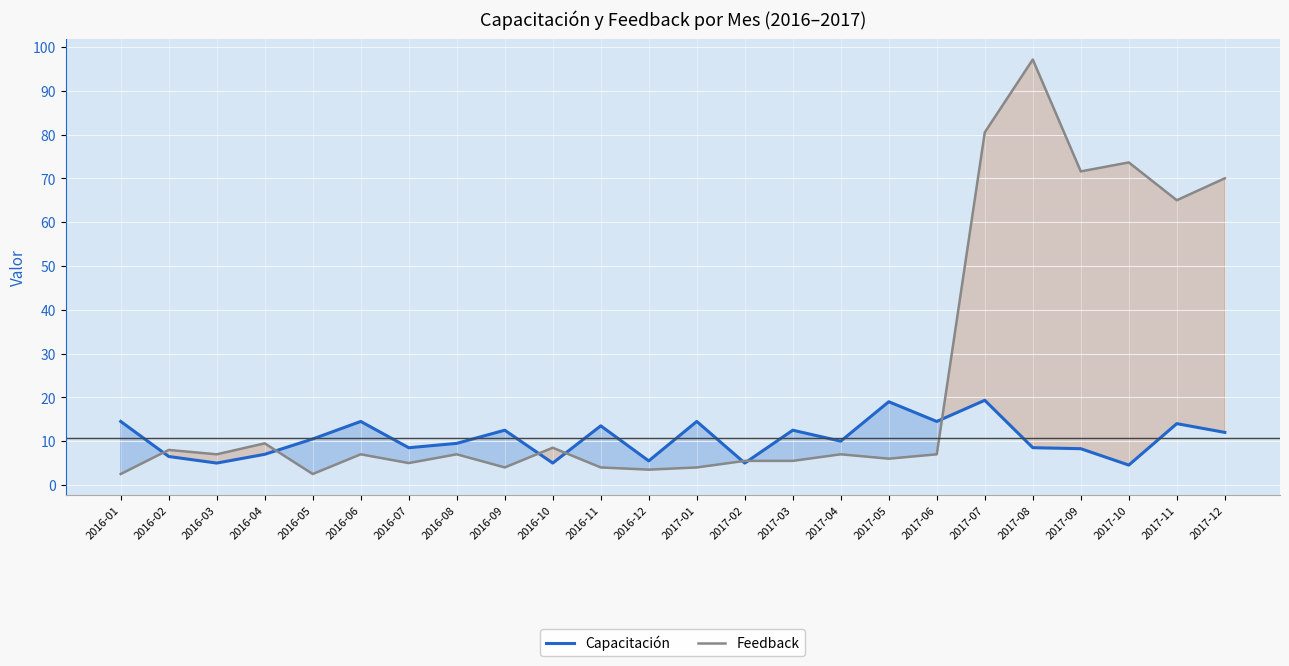

Which category has the highest value in the Feedback series?

2017-08